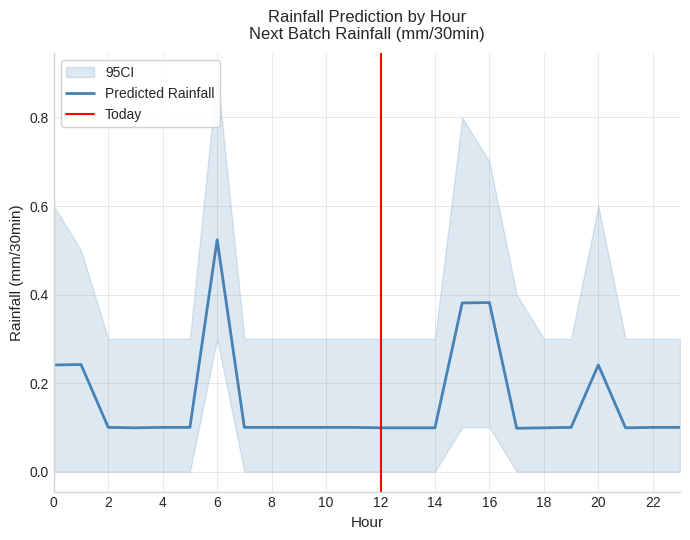

Which series has the widest spread of values?

95CI_high